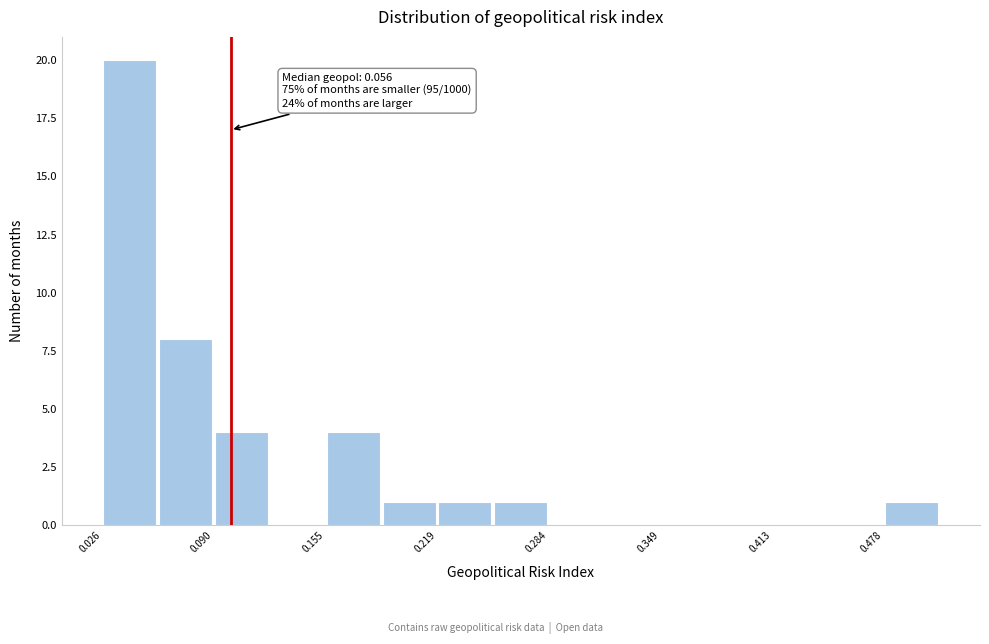

Around what value on the x-axis is the tallest bar? Give the approximate position of its centre, as read against the axis.

0.04